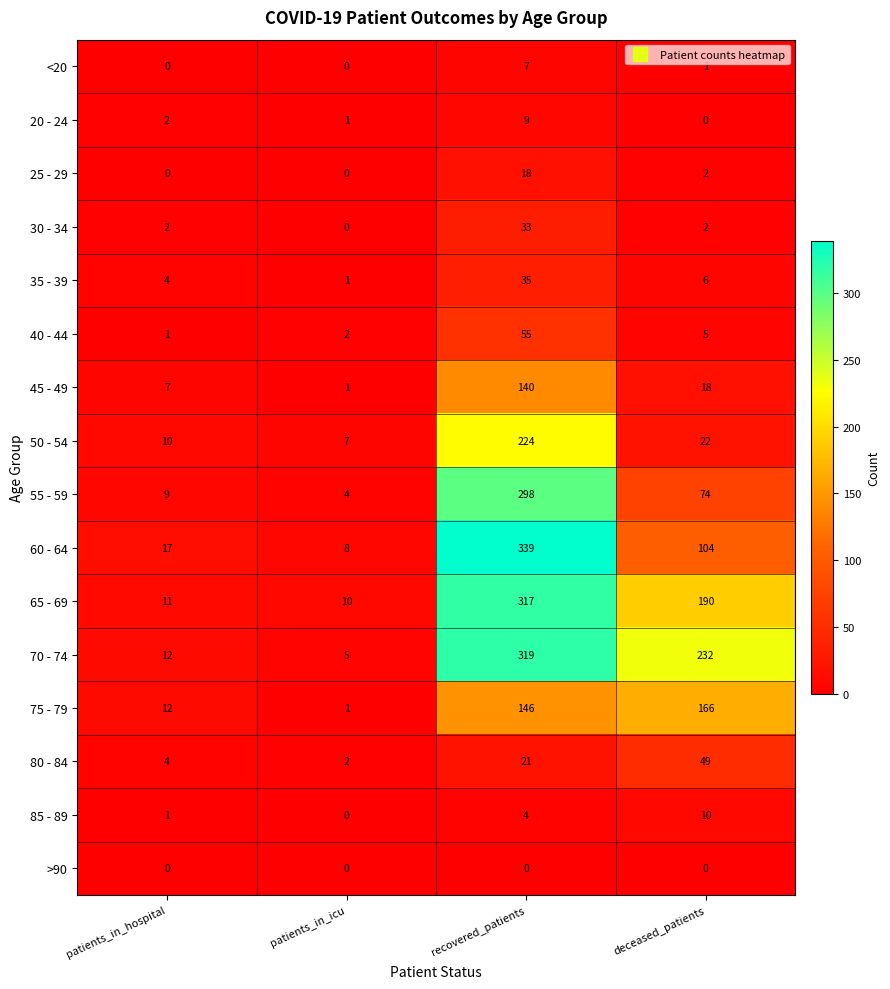

How many categories are shown in the chart?

4